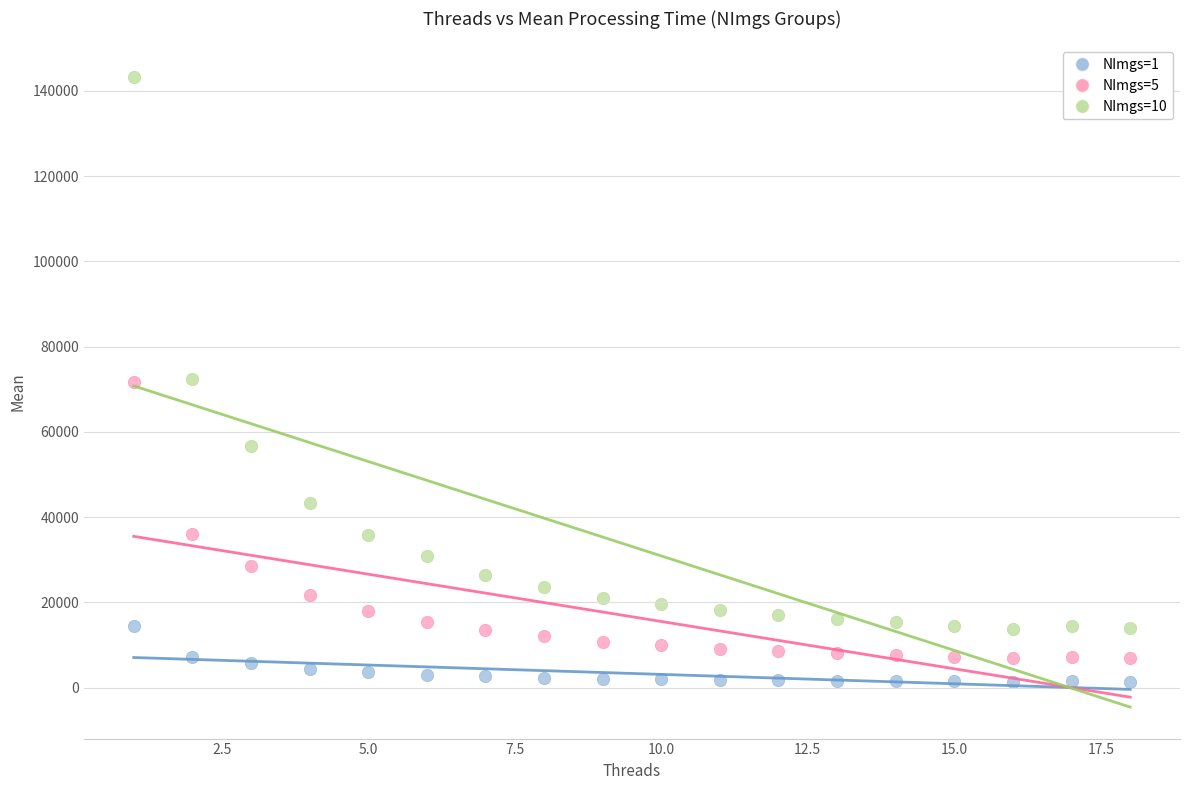

Which series contains the lowest Y value?

NImgs=1